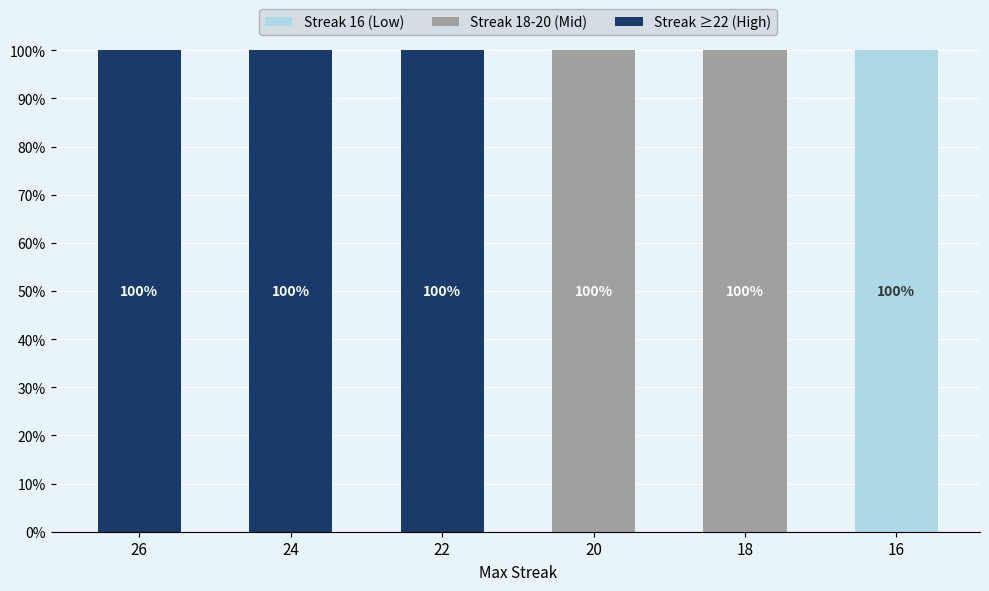

Is it true that Streak ≥22 (High) equals 100 at 26?

True